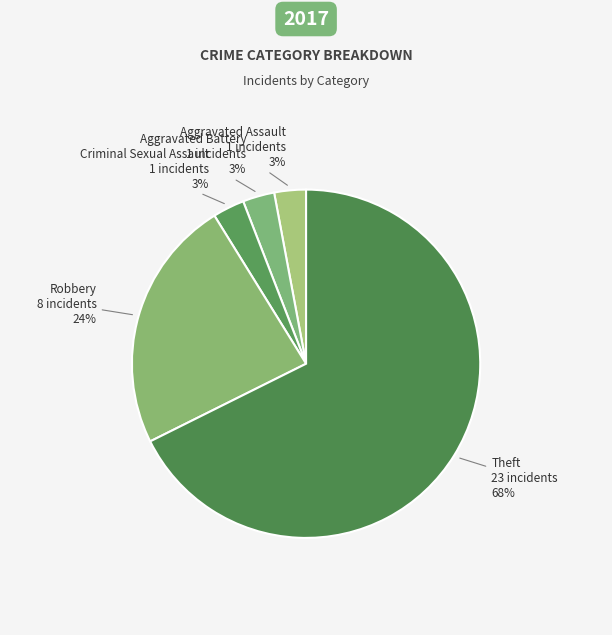

Which slice is the largest?

Theft